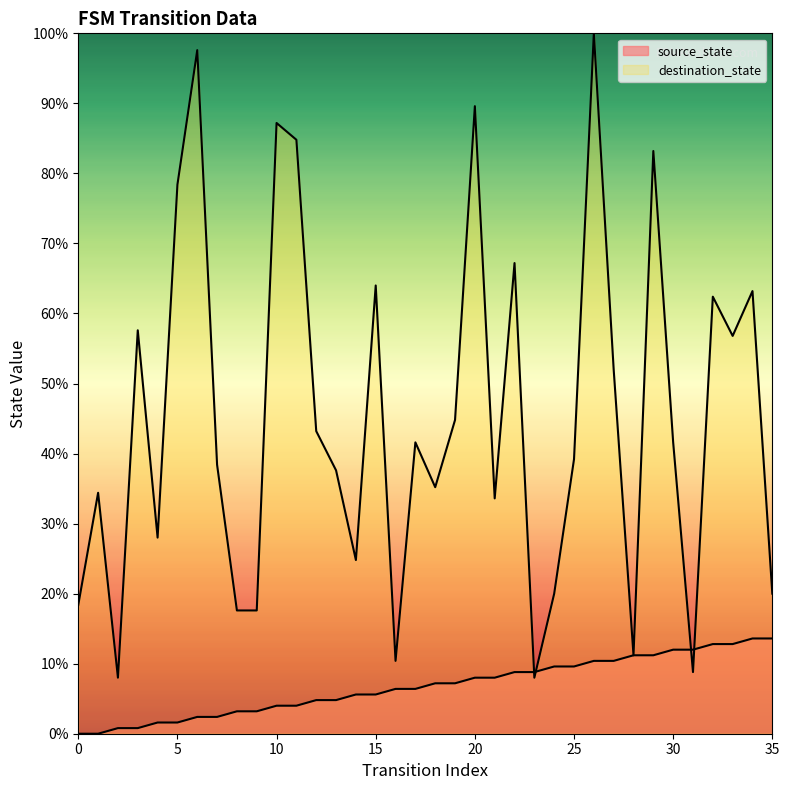

The value of destination_state at 6 is 62.3. True or false?

False